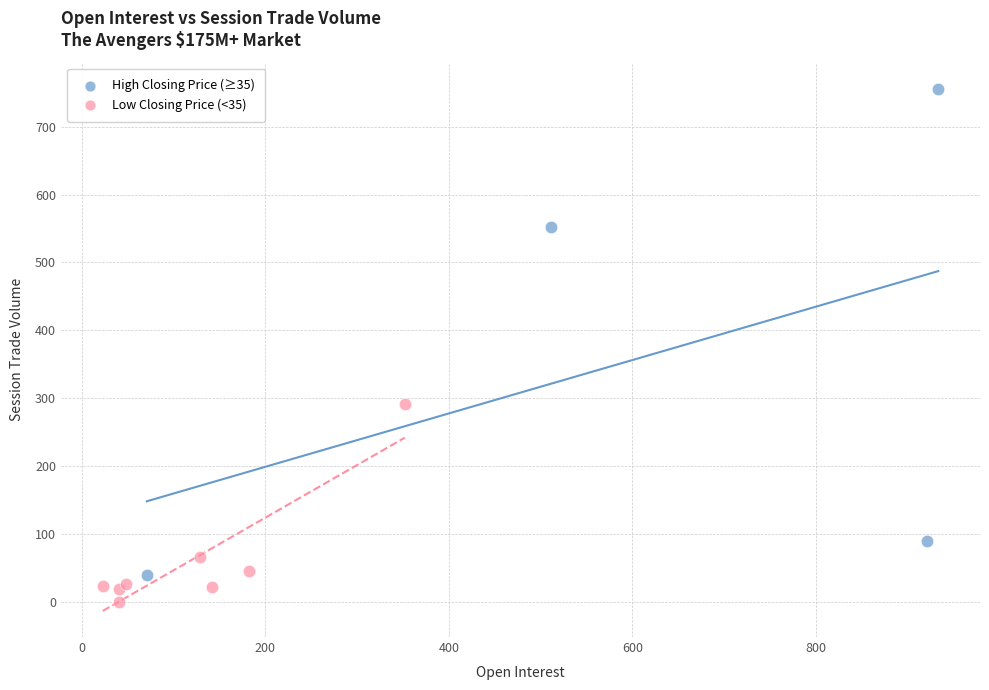

Which series has the widest spread of Y values?

High Closing Price (≥35)